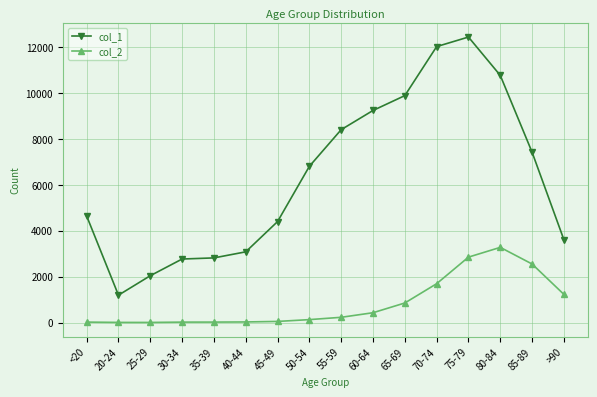

At how many categories does at least one series exceed 11593?

2